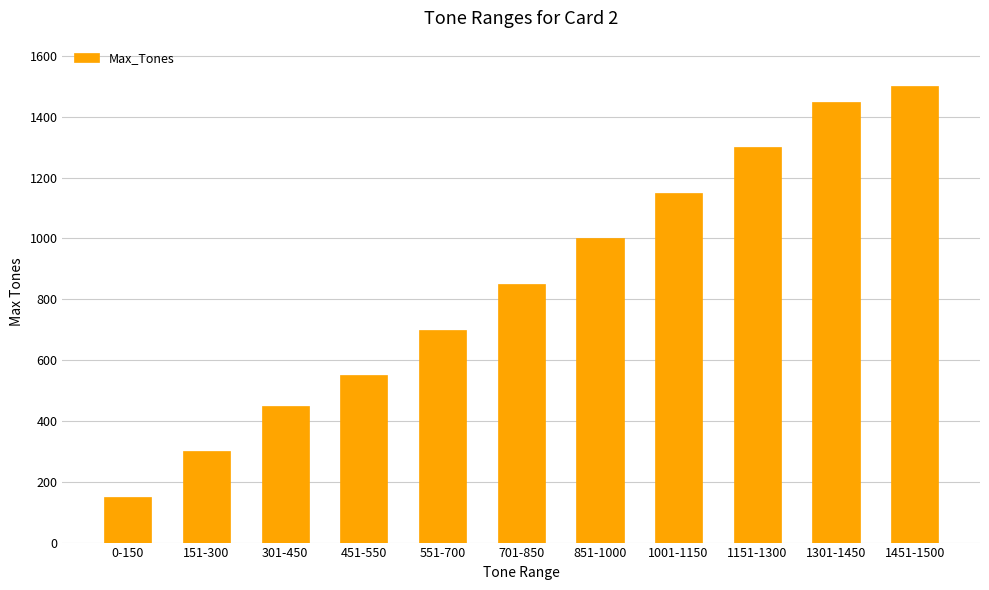

What is the change in value from 0-150 to 151-300?

+150